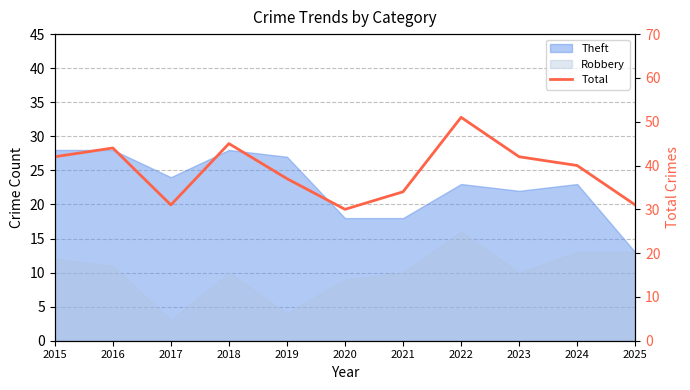

The chart shows a value of 40 at 2024. True or false?

True